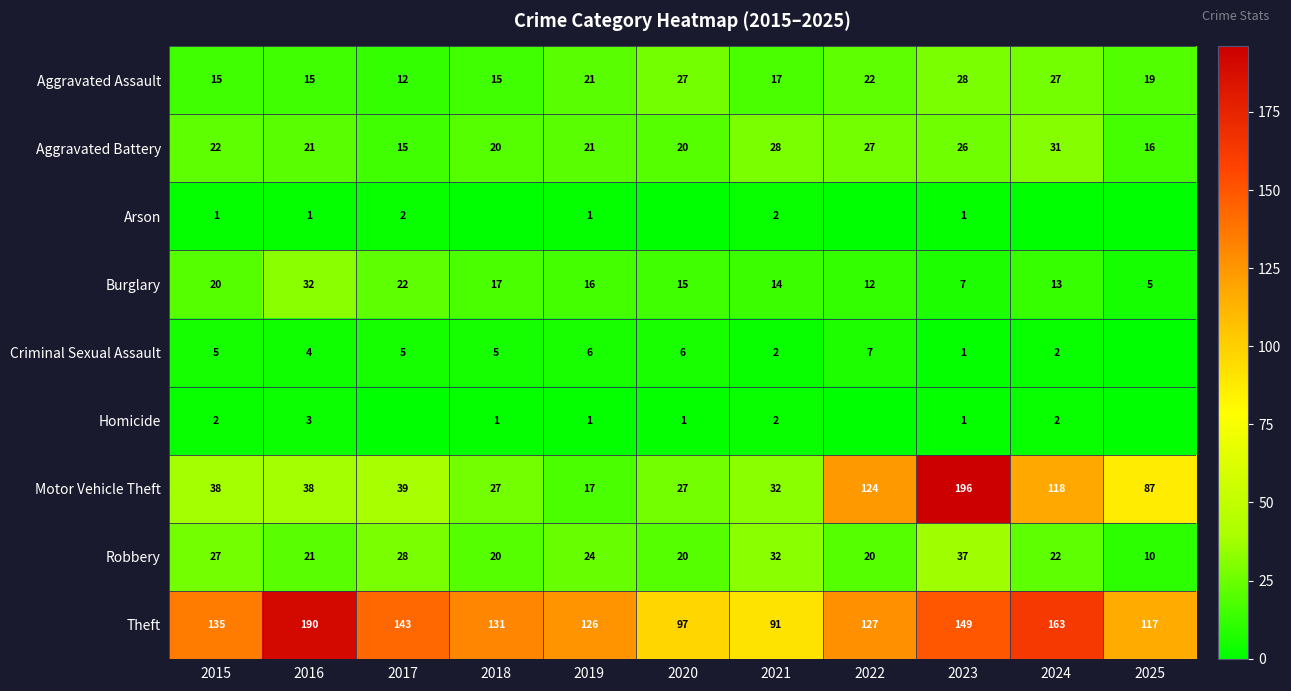

What is the total value across all series at 2021?

220